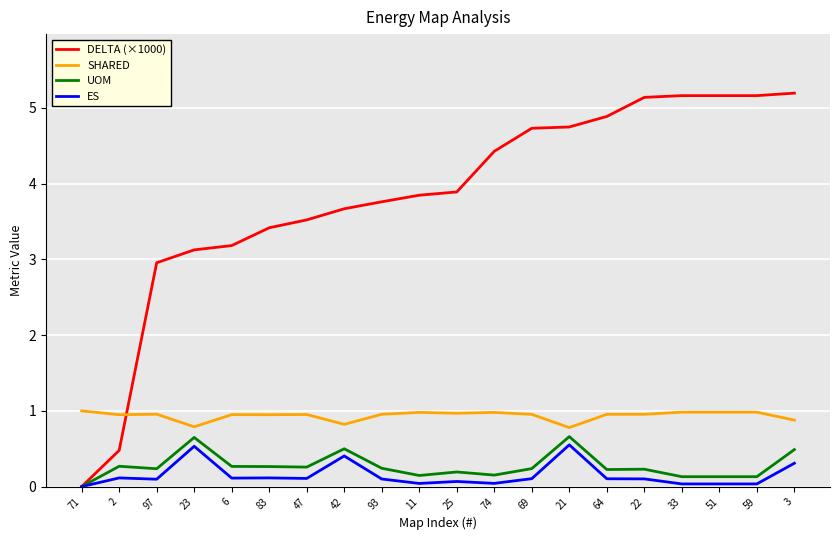

Which series has the widest spread of values?

DELTA (×1000)